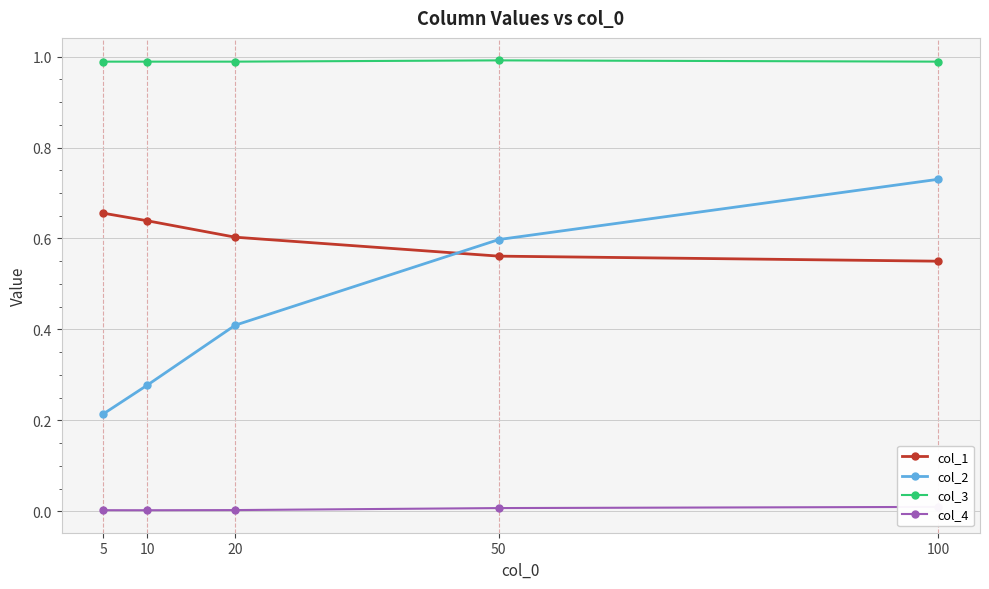

What is the greatest value displayed?

1.0